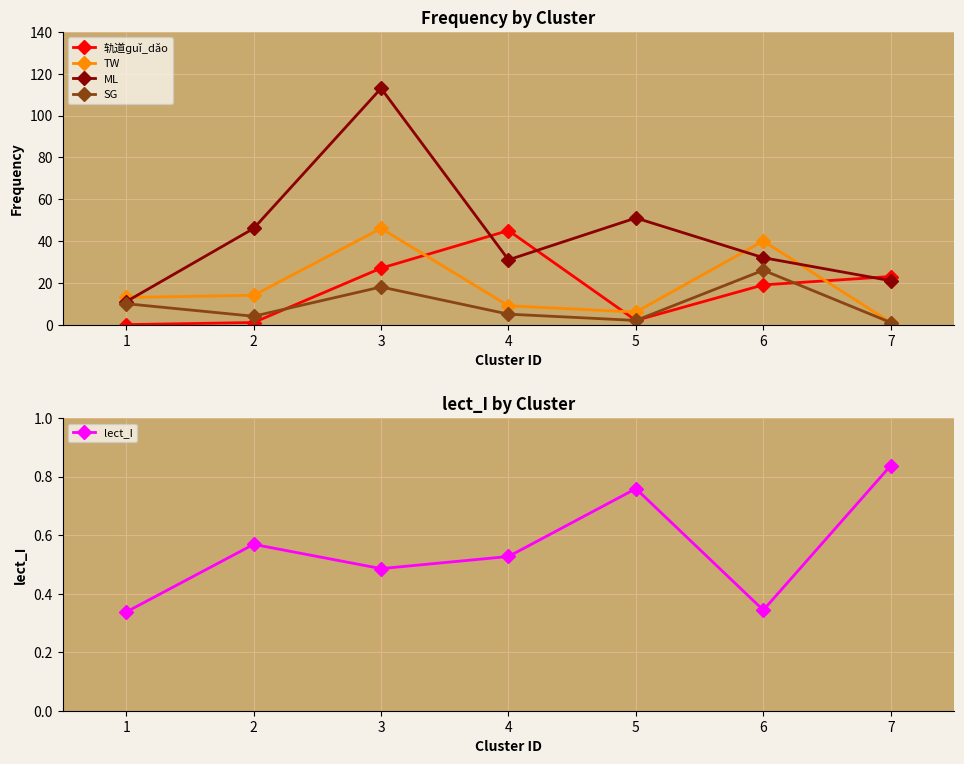

The value of TW at 2 is 14. True or false?

True